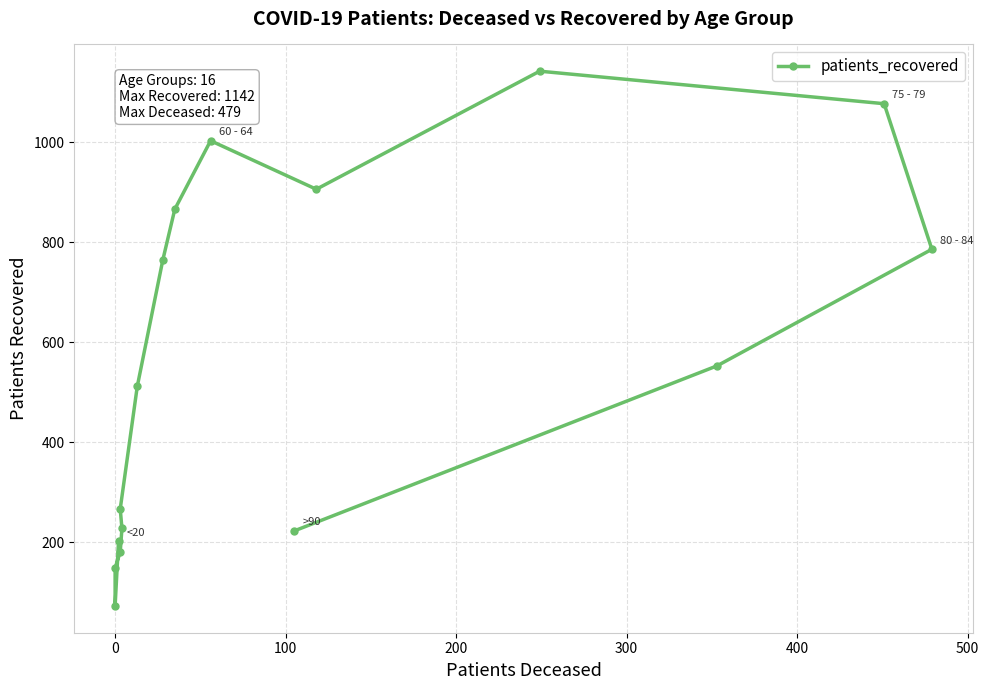

True or false: the data shows 309 at −100.

False